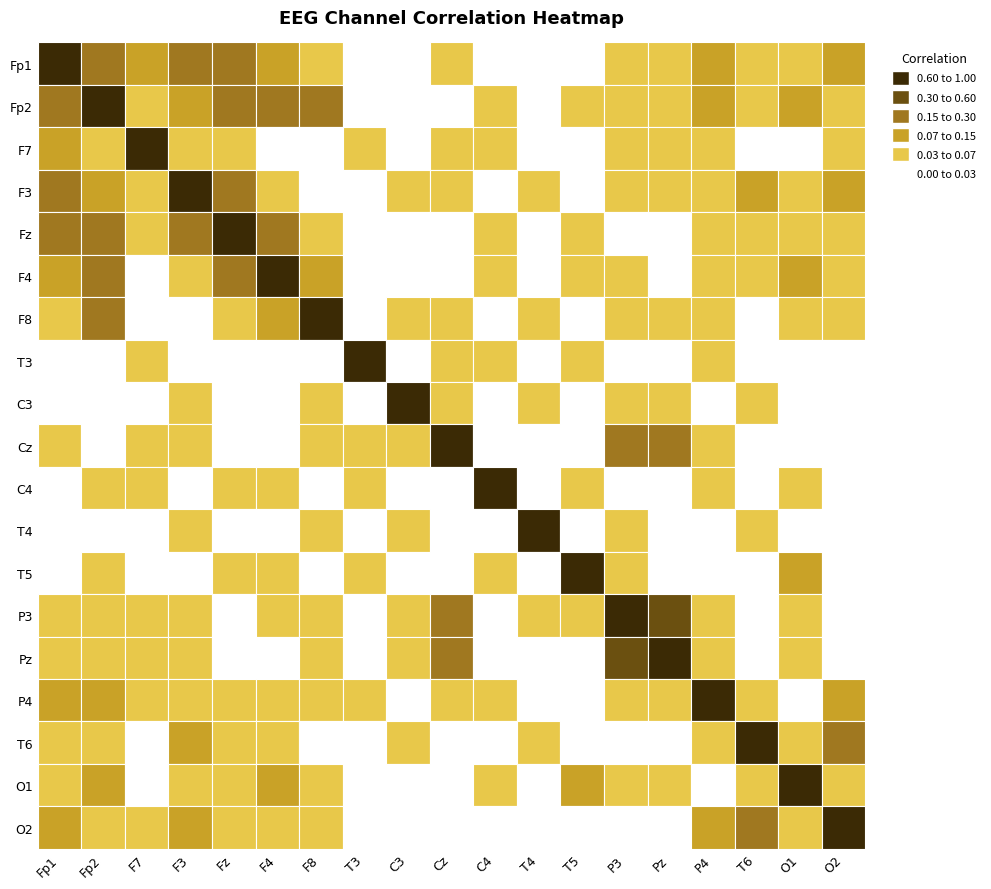

What is the total value across all series at F4?

2.2